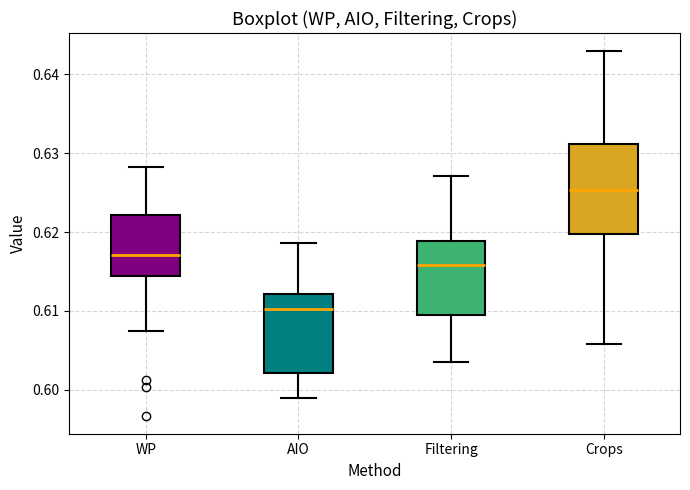

Reading left to right, read every box against the y-axis: the position of its median line, the range the box covers, and the ends of its whiskers. The values are not printed on the chart, so give them approximately, as read against the axis.

WP: median 0.617, box 0.614 to 0.622, whiskers 0.607 to 0.628
AIO: median 0.610, box 0.602 to 0.612, whiskers 0.599 to 0.619
Filtering: median 0.616, box 0.610 to 0.619, whiskers 0.604 to 0.627
Crops: median 0.625, box 0.620 to 0.631, whiskers 0.606 to 0.643